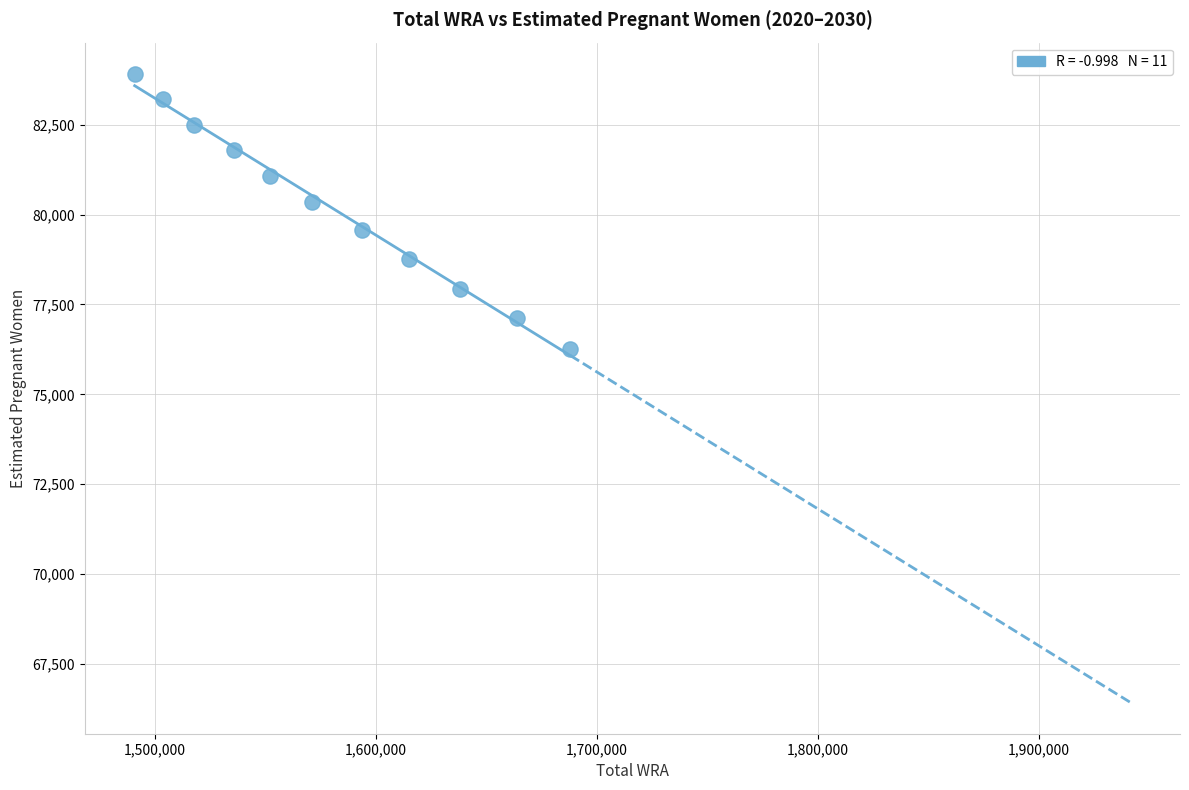

What Y value in the scatter plot is closest to 80093?

80358.7